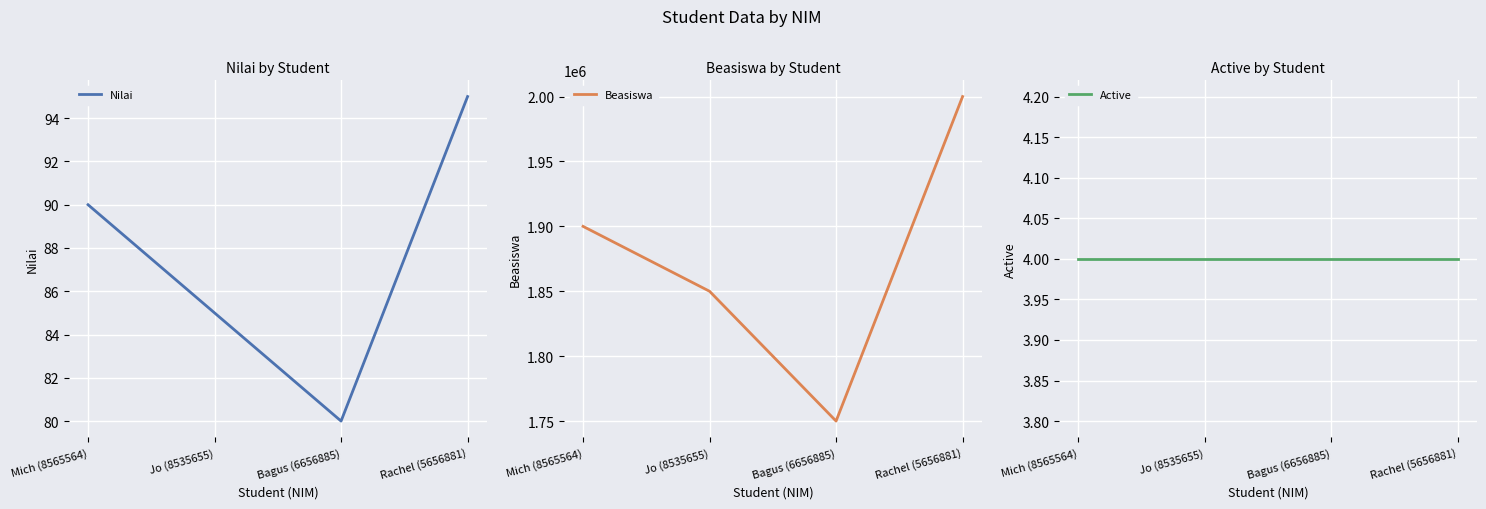

True or false: Beasiswa and Nilai intersect in this chart.

False